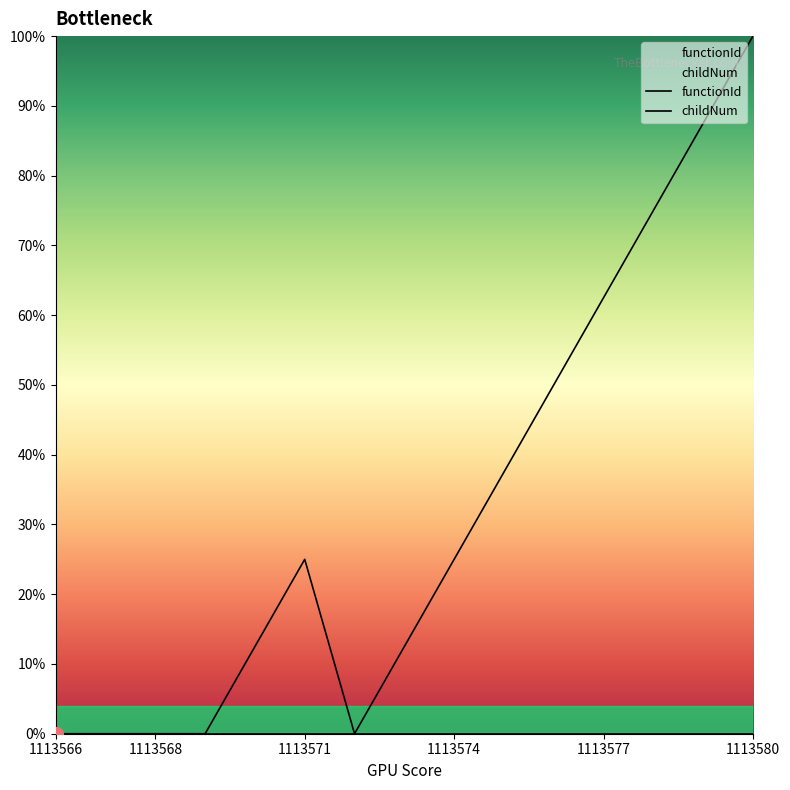

At how many categories does at least one series exceed 35?

6